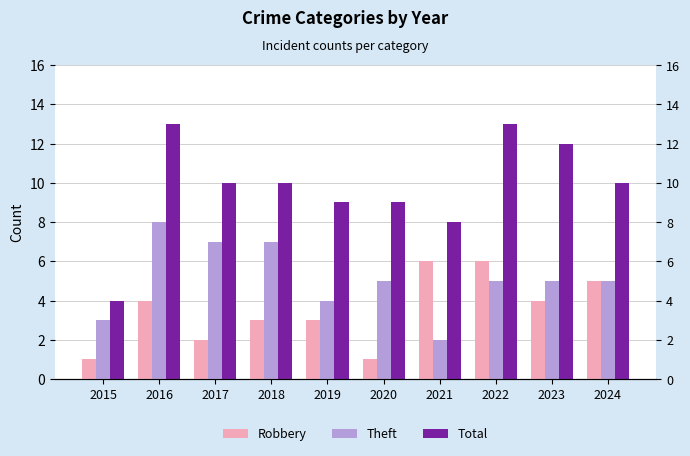

At 2017, list the series in order from largest to smallest.

Total, Theft, Robbery